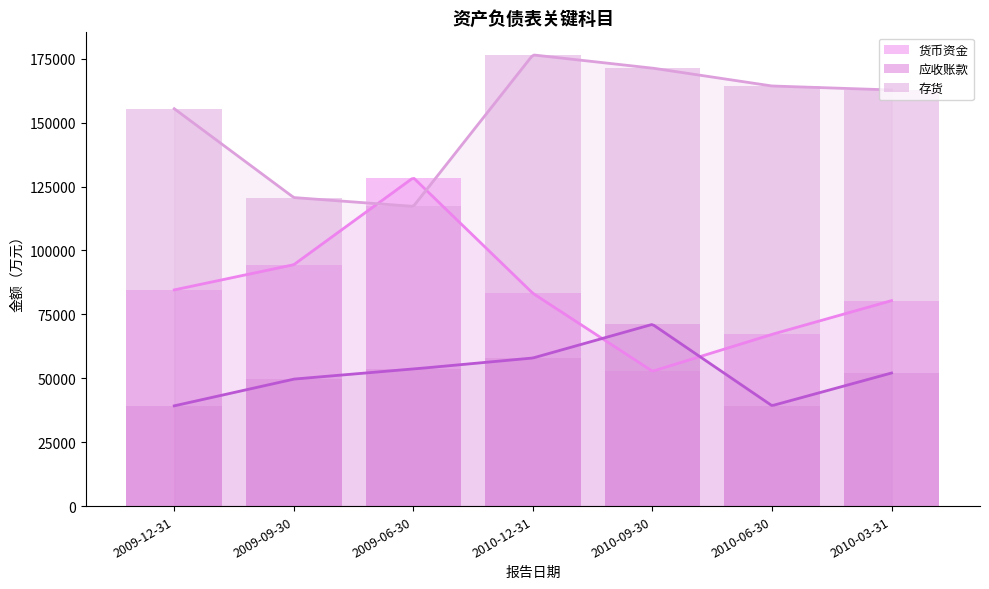

Is it true that 货币资金 equals 110167 at 2010-12-31?

False